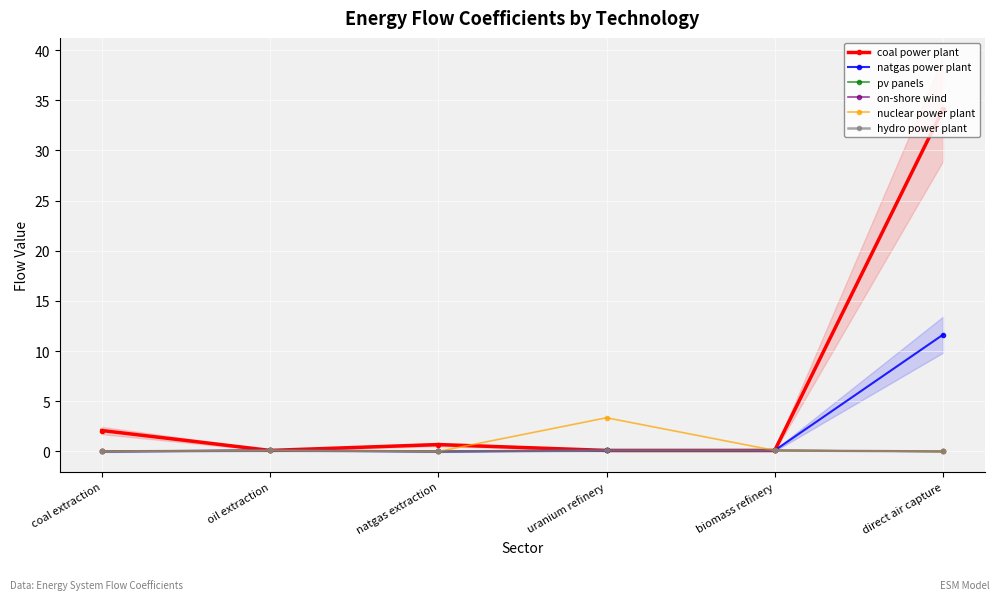

Between biomass refinery and uranium refinery, which is larger?

biomass refinery